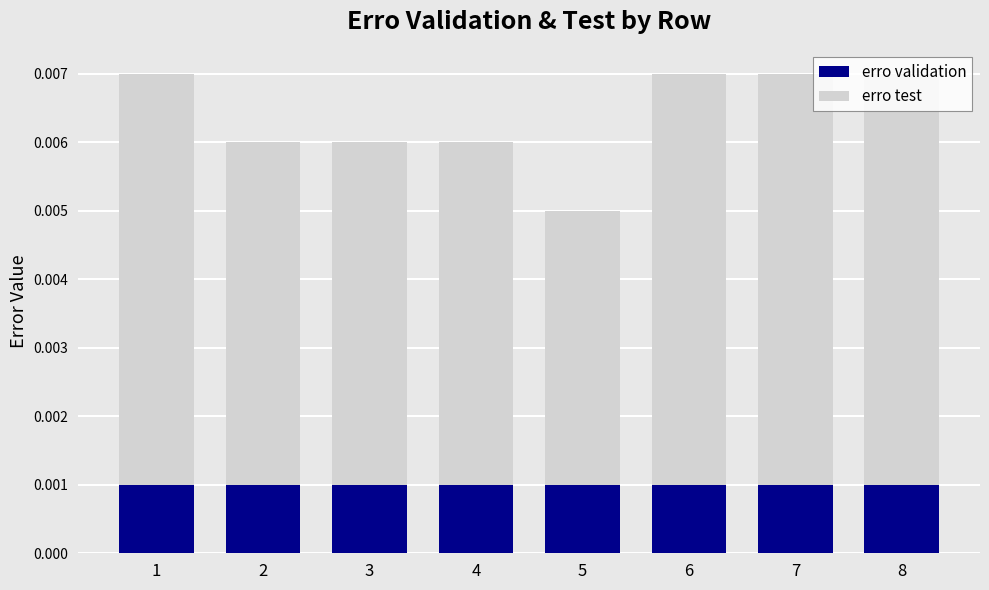

Is it true that erro validation equals 0.0 at 6?

True